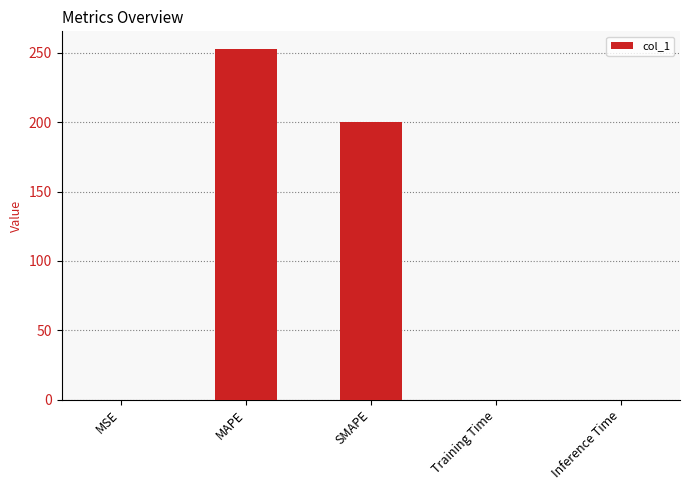

What is the sum of all values?

453.0